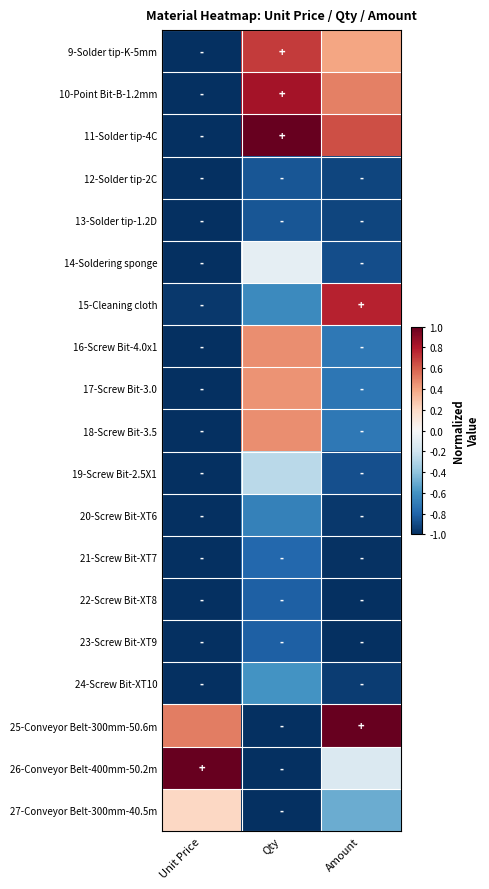

Reading right to left, list all the values displayed in this chart.

9-Solder tip-K-5mm: Amount=0.4	Qty=0.7	Unit Price=-1.0
10-Point Bit-B-1.2mm: Amount=0.5	Qty=0.8	Unit Price=-1.0
11-Solder tip-4C: Amount=0.6	Qty=1.0	Unit Price=-1.0
12-Solder tip-2C: Amount=-0.9	Qty=-0.9	Unit Price=-1.0
13-Solder tip-1.2D: Amount=-0.9	Qty=-0.9	Unit Price=-1.0
14-Soldering sponge: Amount=-0.9	Qty=-0.1	Unit Price=-1.0
15-Cleaning cloth: Amount=0.8	Qty=-0.6	Unit Price=-1.0
16-Screw Bit-4.0x1: Amount=-0.7	Qty=0.5	Unit Price=-1.0
17-Screw Bit-3.0: Amount=-0.7	Qty=0.4	Unit Price=-1.0
18-Screw Bit-3.5: Amount=-0.7	Qty=0.5	Unit Price=-1.0
19-Screw Bit-2.5X1: Amount=-0.9	Qty=-0.3	Unit Price=-1.0
20-Screw Bit-XT6: Amount=-1.0	Qty=-0.7	Unit Price=-1.0
21-Screw Bit-XT7: Amount=-1.0	Qty=-0.8	Unit Price=-1.0
22-Screw Bit-XT8: Amount=-1.0	Qty=-0.8	Unit Price=-1.0
23-Screw Bit-XT9: Amount=-1.0	Qty=-0.8	Unit Price=-1.0
24-Screw Bit-XT10: Amount=-1.0	Qty=-0.6	Unit Price=-1.0
25-Conveyor Belt-300mm-50.6m: Amount=1.0	Qty=-1.0	Unit Price=0.5
26-Conveyor Belt-400mm-50.2m: Amount=-0.1	Qty=-1.0	Unit Price=1.0
27-Conveyor Belt-300mm-40.5m: Amount=-0.5	Qty=-1.0	Unit Price=0.2